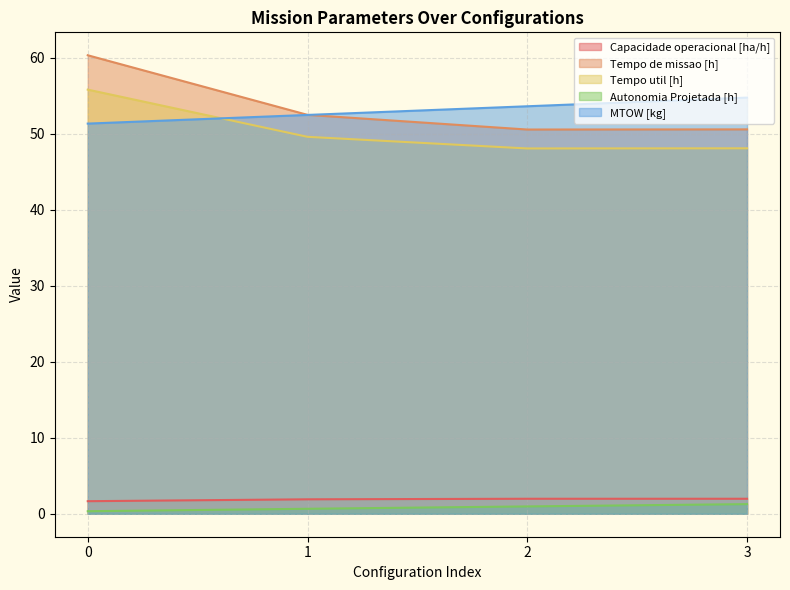

True or false: Capacidade operacional [ha/h] and Tempo de missao [h] cross at least once.

False